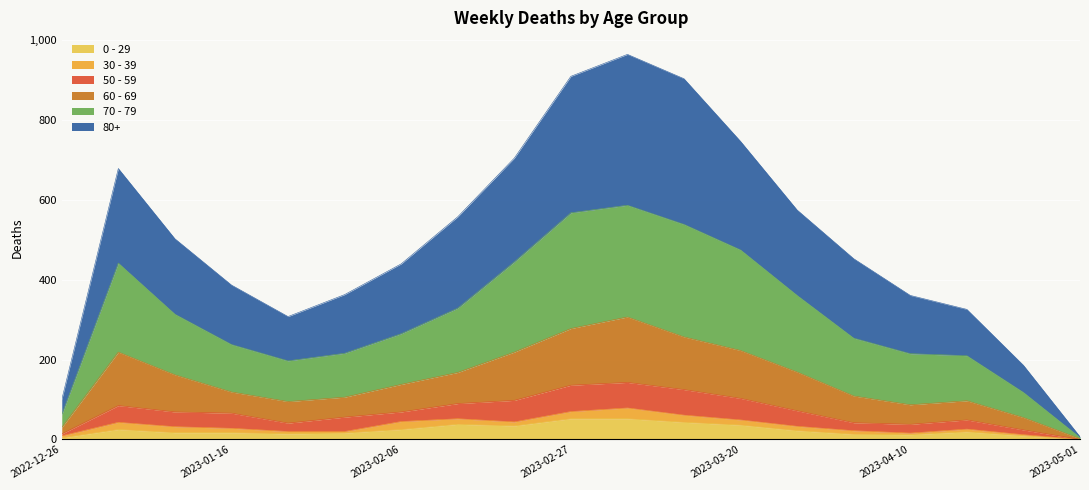

At which category does 80+ reach its first local valley?

2023-01-23